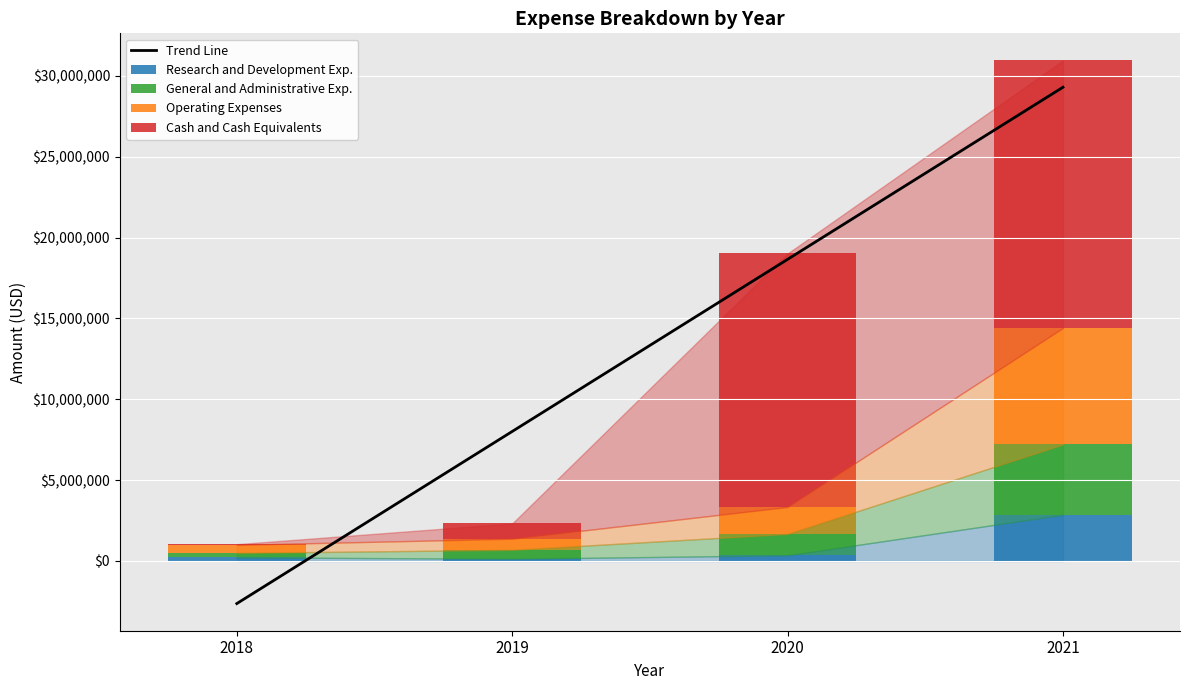

True or false: Operating Expenses has a value of 689000.0 at 2019.

True